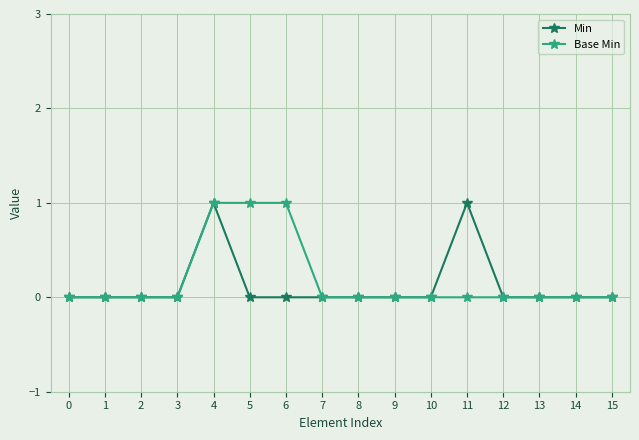

What is the spread (max minus min) of values at 5?

1